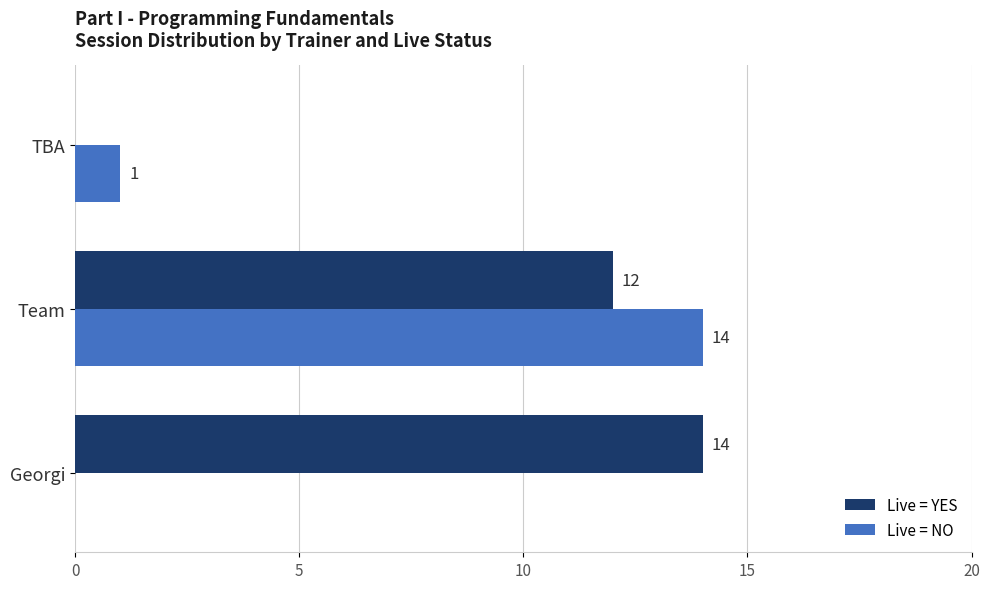

Is it true that Live = NO equals 0 at Georgi?

True